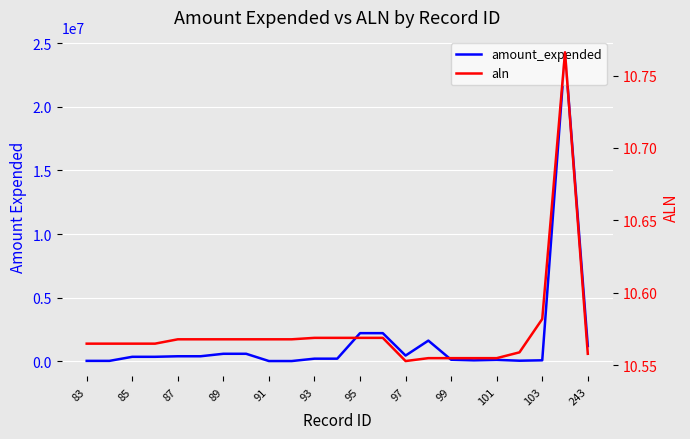

At 95, list the series in order from largest to smallest.

amount_expended, aln